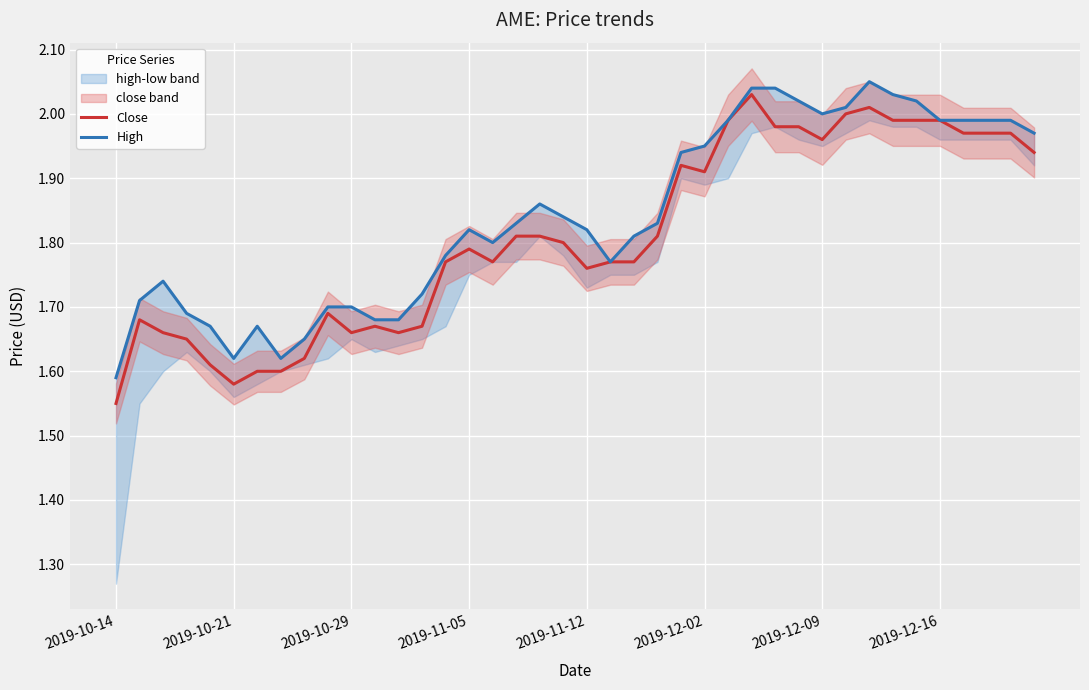

What is the average value of the Close series?

1.8